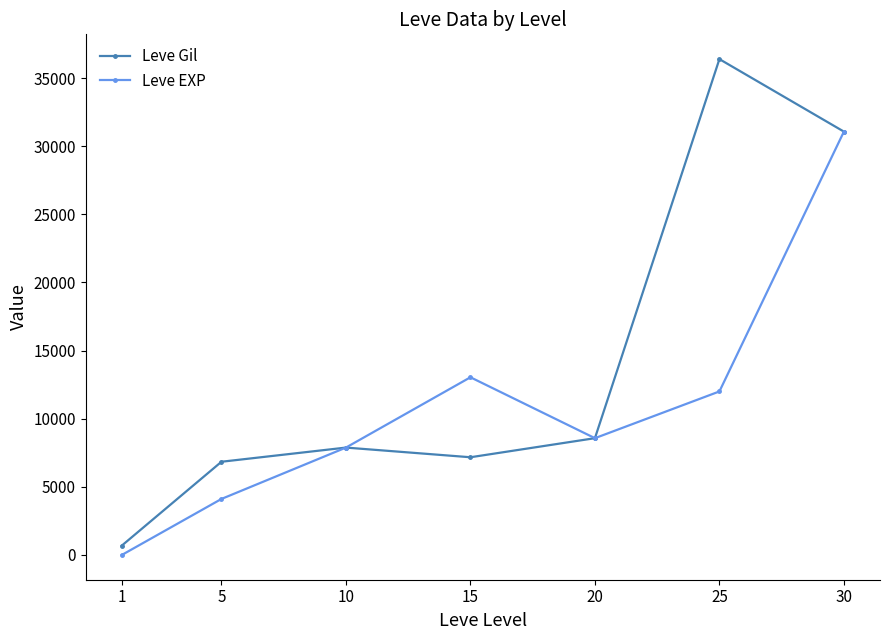

Reading left to right, extract all data points from this chart.

Leve Gil: 690	6840	7880	7170	8570	36390	31070
Leve EXP: 1	4110	7880	13040	8570	12000	31070